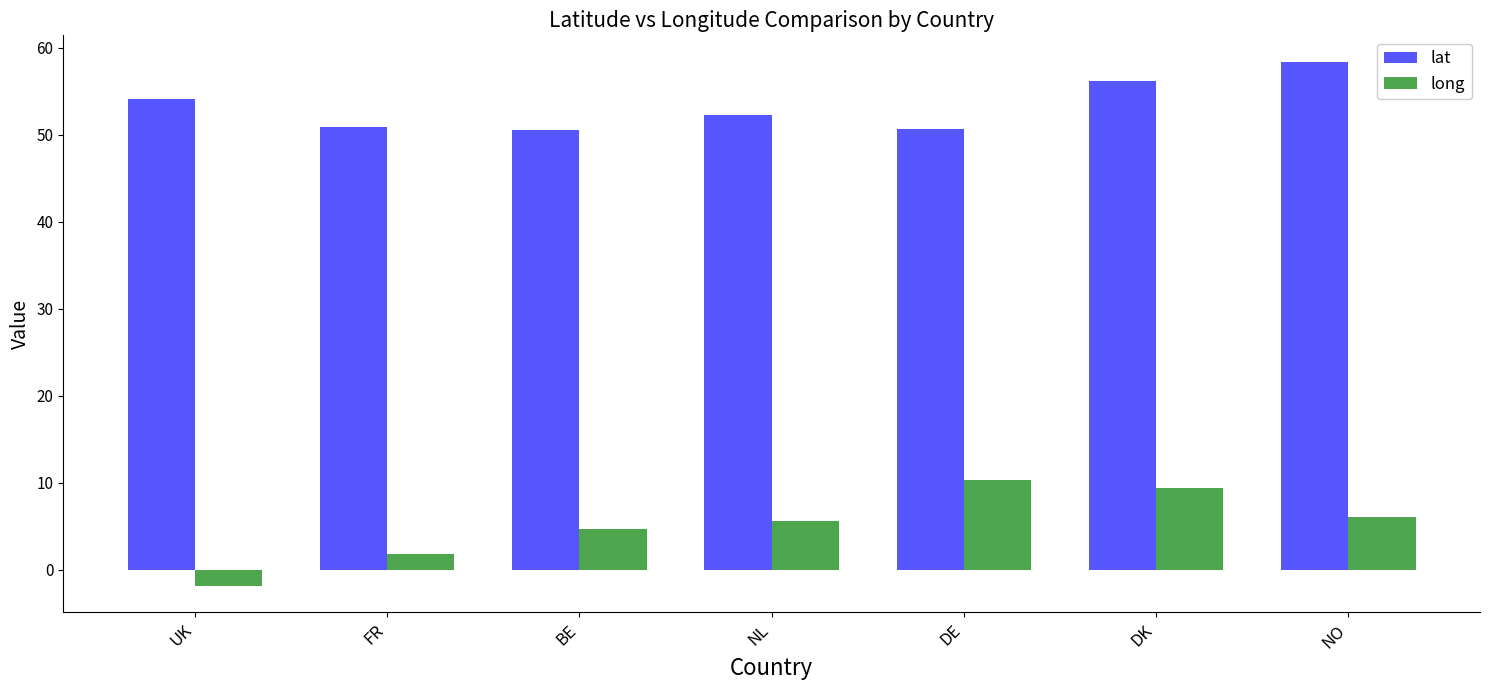

How many bars are there in each group?

2